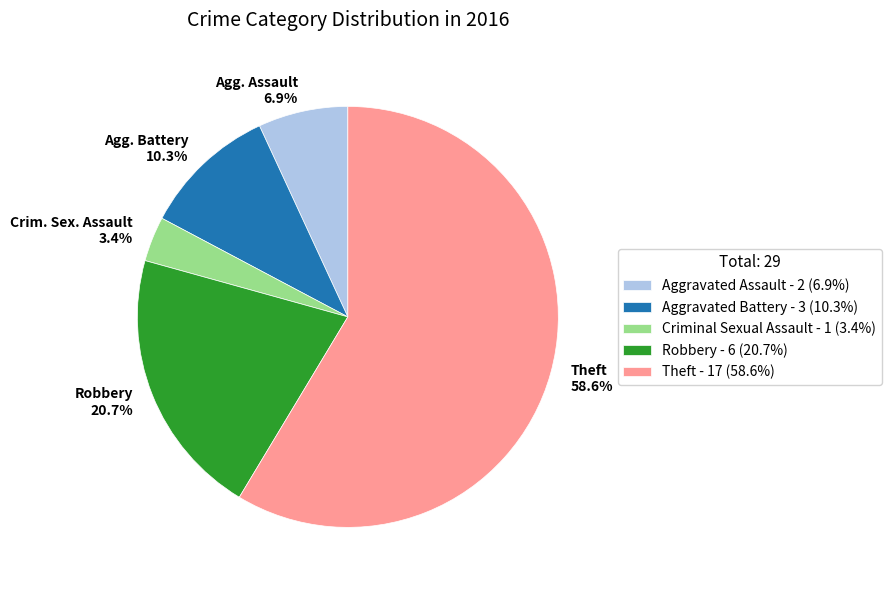

Combined, what portion of the pie is Agg. Battery 10.3% and Robbery 20.7%?

31.0%